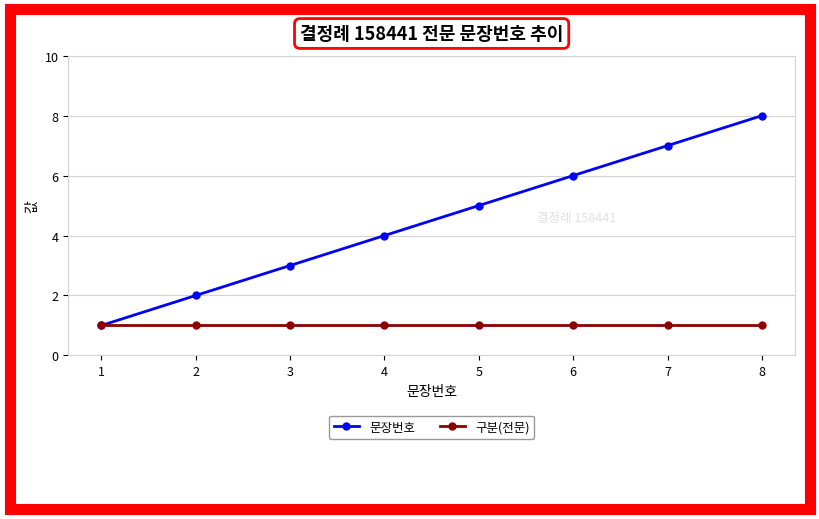

Rank the series at 5 from highest to lowest value.

문장번호, 구분(전문)